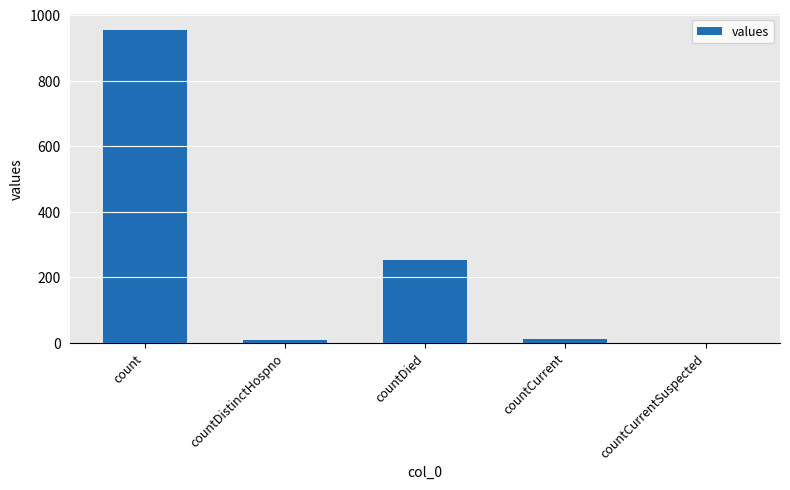

Which label corresponds to the largest value in the chart?

count